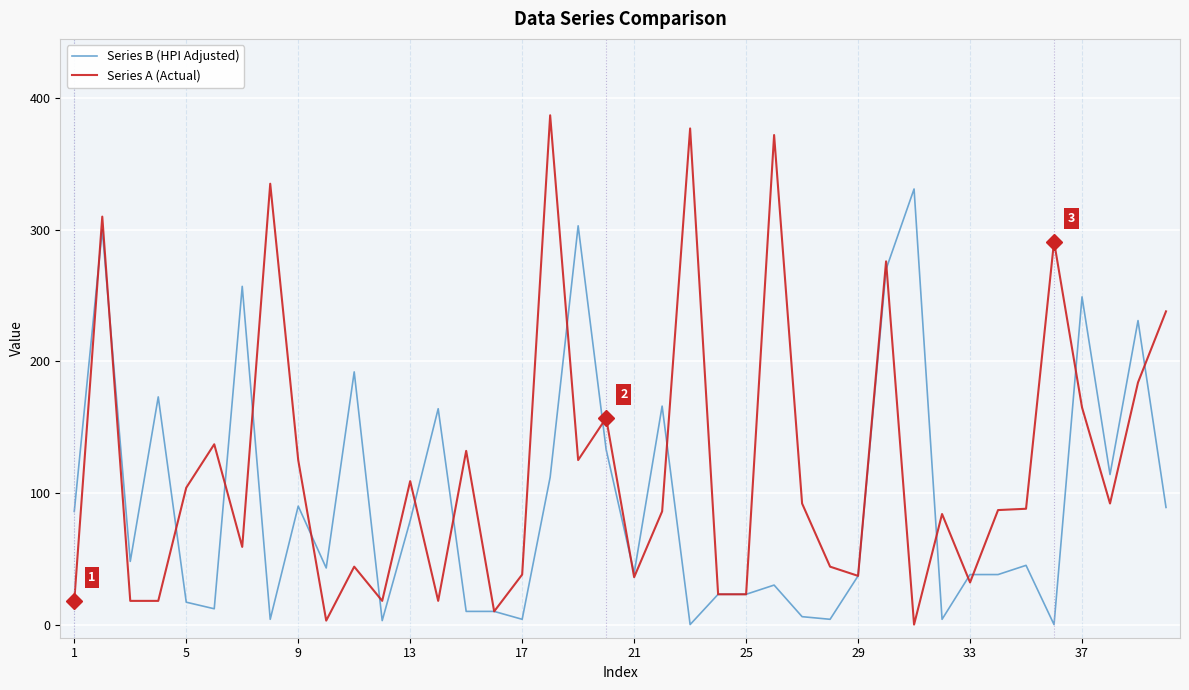

Which series has the widest spread of values?

Series A (Actual)